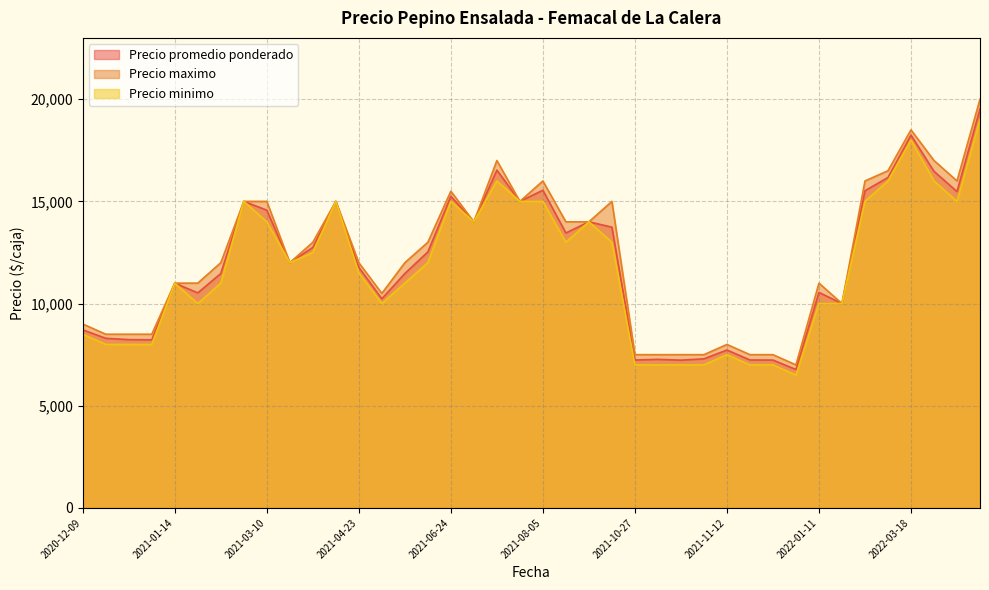

True or false: Precio promedio ponderado has more than 2 interior local peaks.

True